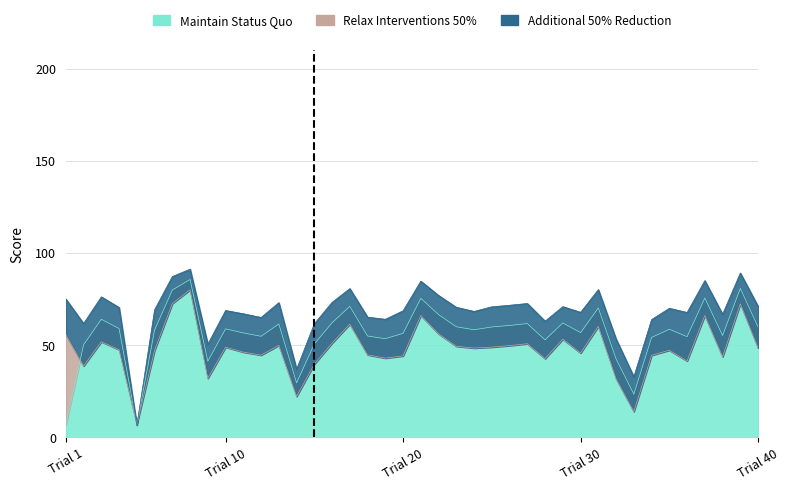

How many data points does each series have?

40